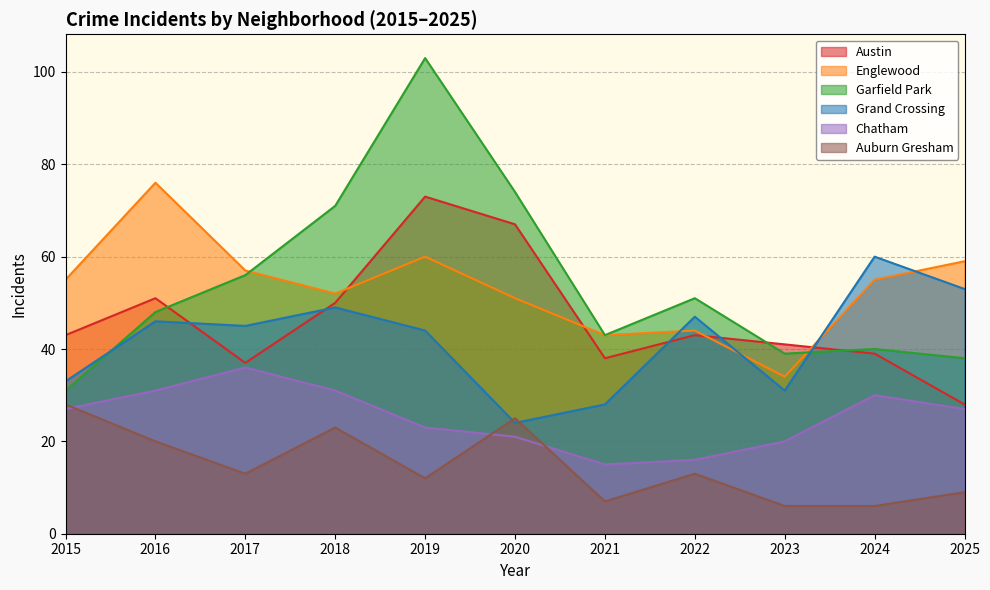

At which label does Austin first exceed 43?

2016